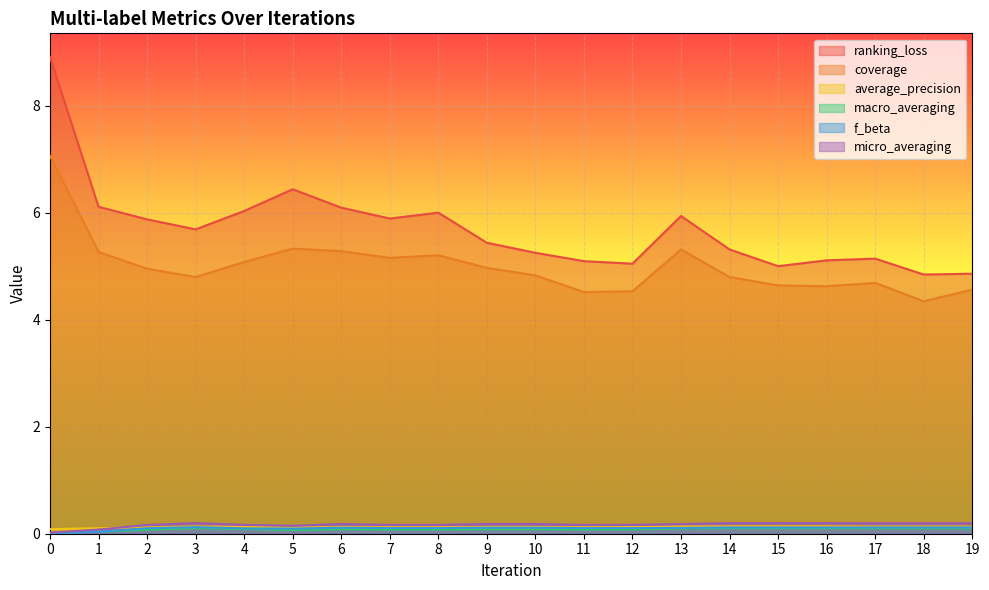

What is the spread (max minus min) of values at 18?

4.7